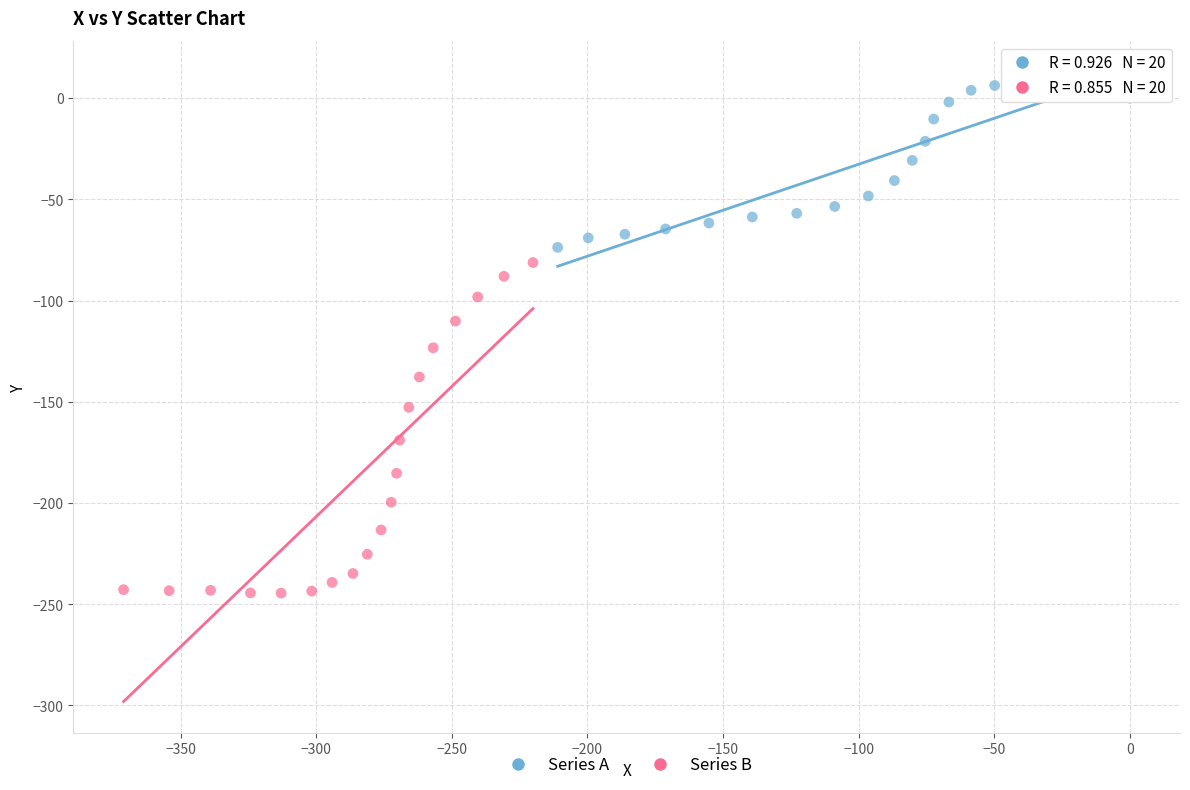

Which series has the largest Y range (max minus min)?

Series B